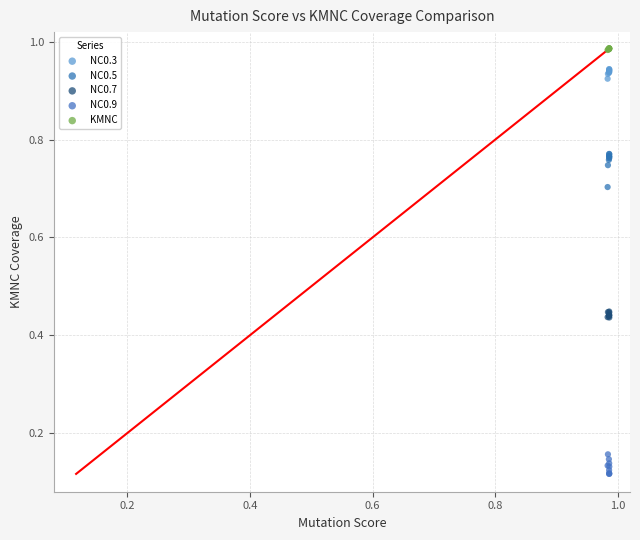

Which series contains the lowest Y value?

NC0.9